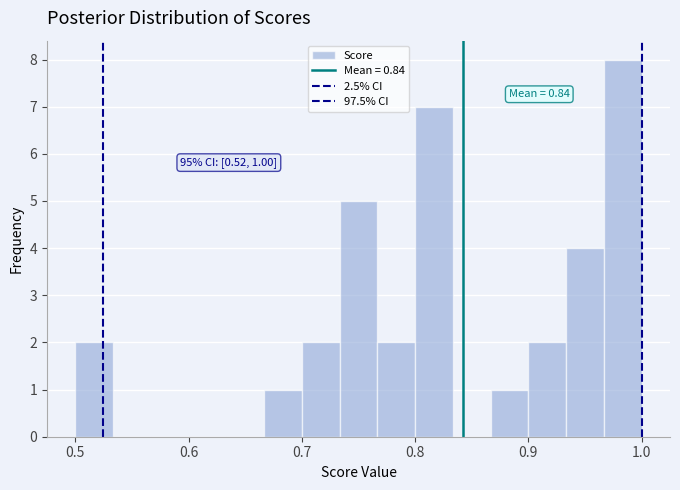

Read against the x-axis, roughly where is the centre of the tallest bar?

0.98